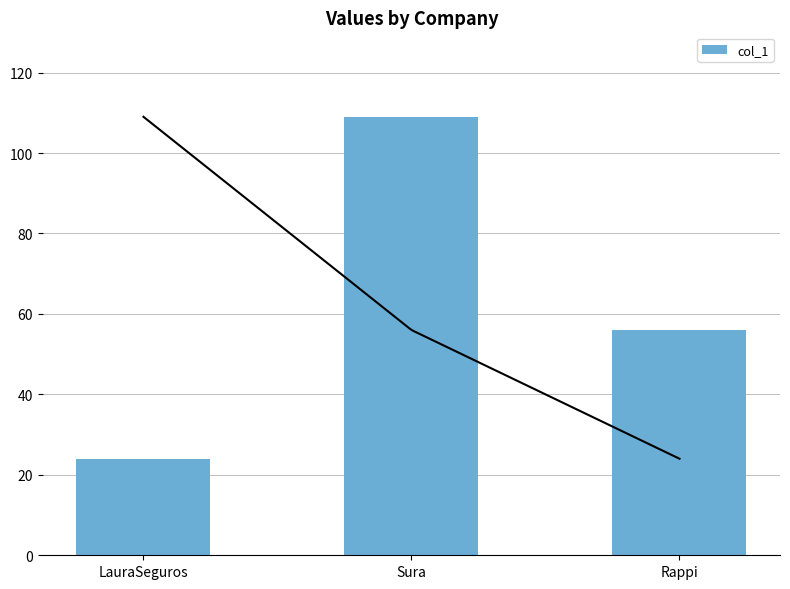

List the labels in order of value, largest first.

Sura, Rappi, LauraSeguros